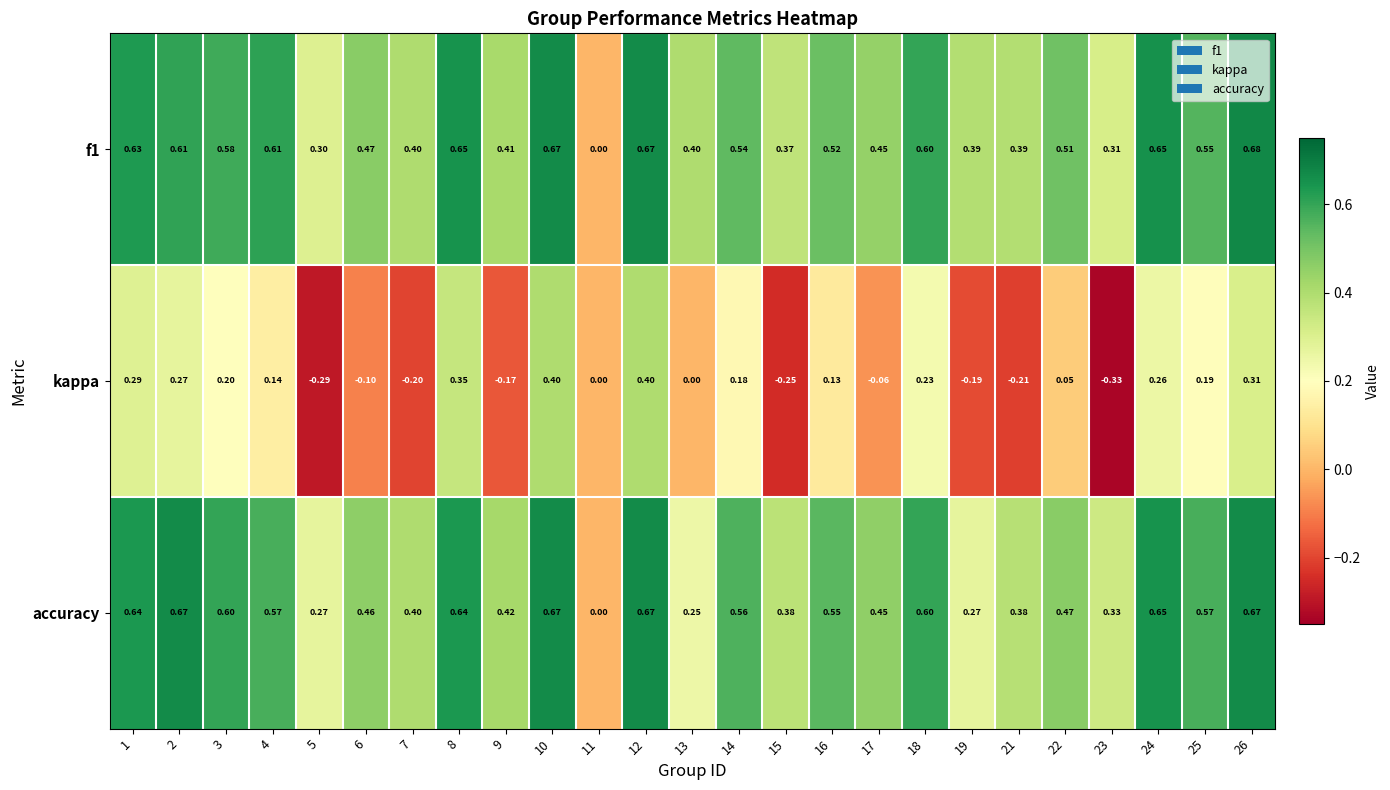

Is the value of f1 at 23 greater than the value of kappa at 7?

Yes